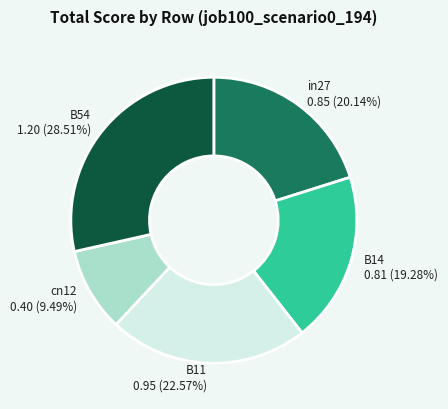

To the nearest percent, what is the average slice percentage?

20%